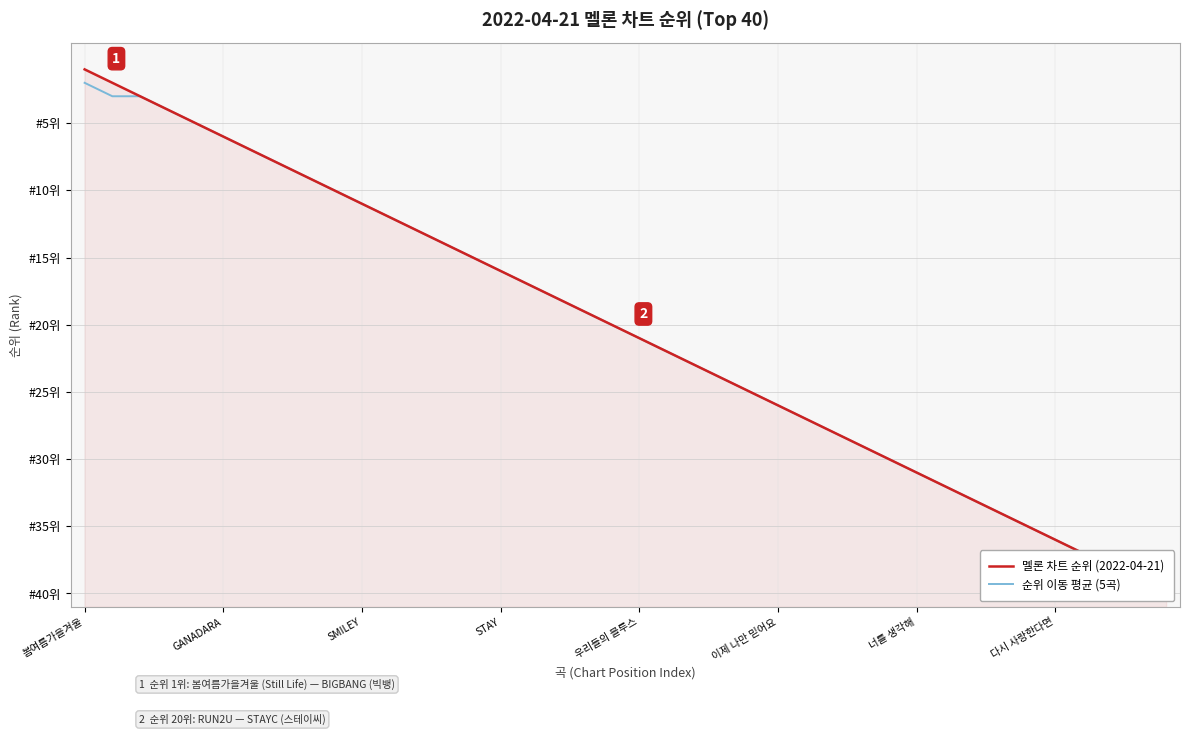

How many lines are shown in the chart?

2